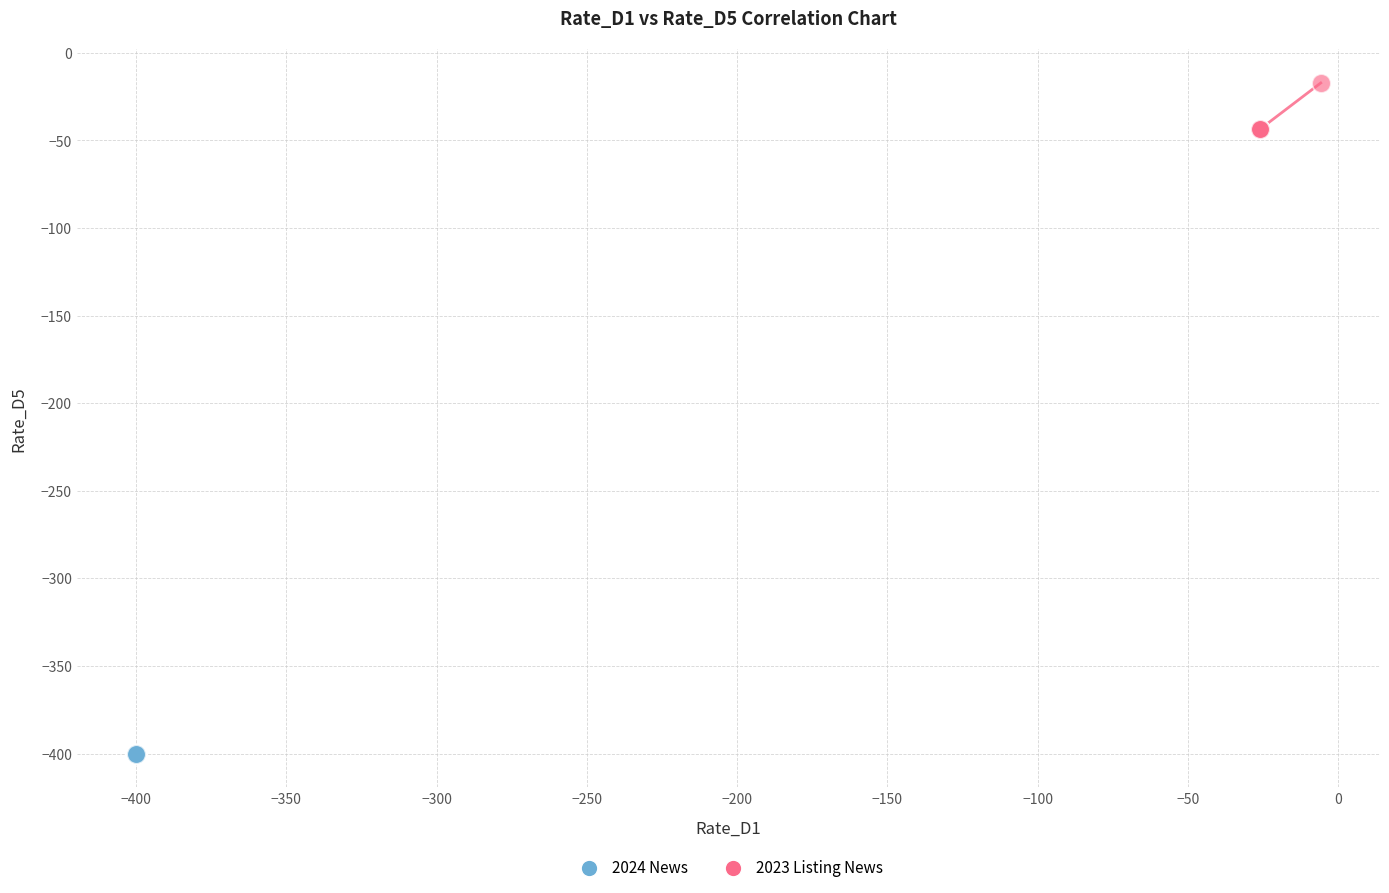

What are all the series names shown in the legend?

2024 News, 2023 Listing News